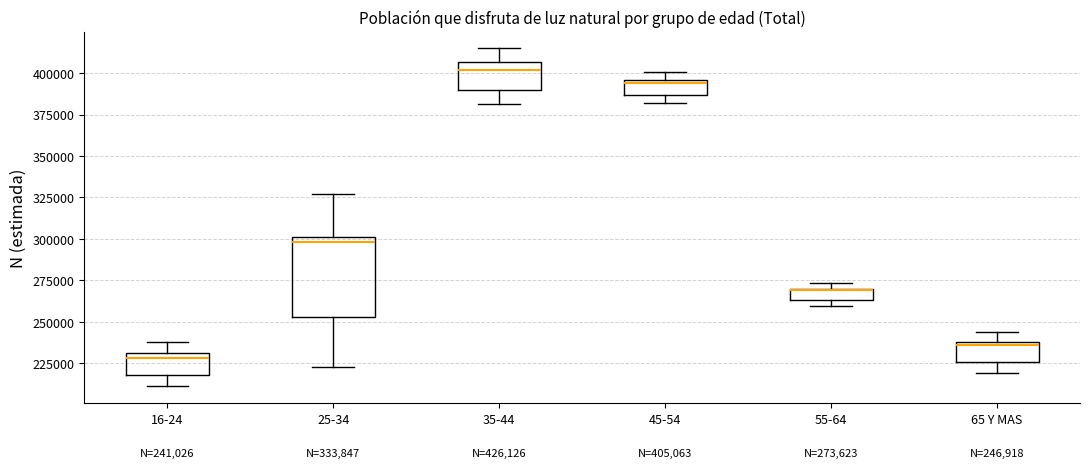

Which box has the highest median line?

35-44